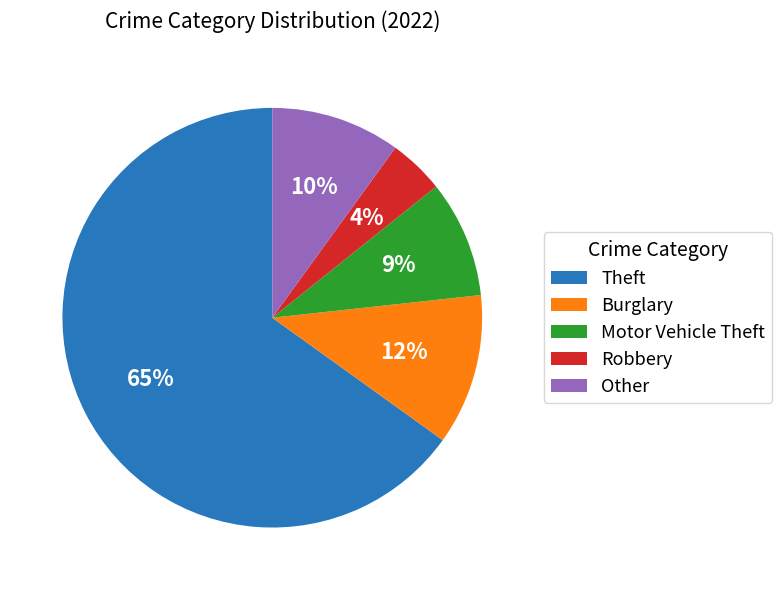

Which slice is the largest?

Theft